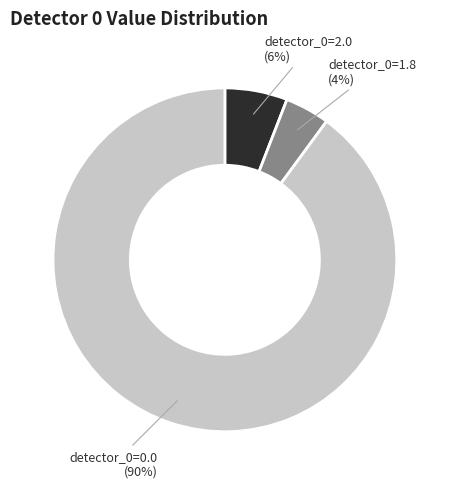

Between detector_0=1.8 and detector_0=2.0, which is larger?

detector_0=2.0